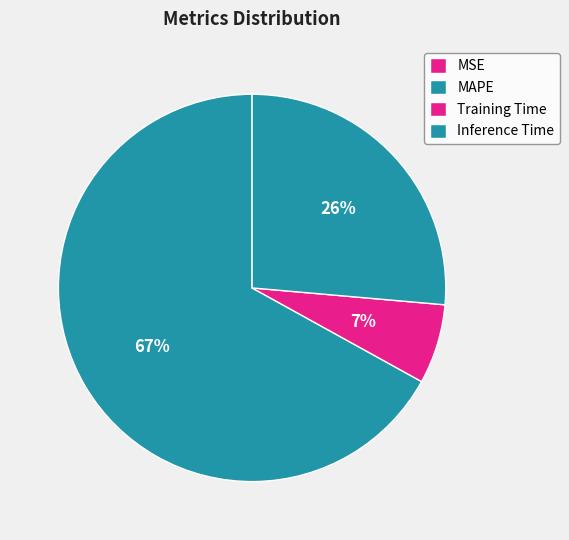

To the nearest percent, what is the difference between the largest and smallest slice percentages?

67%